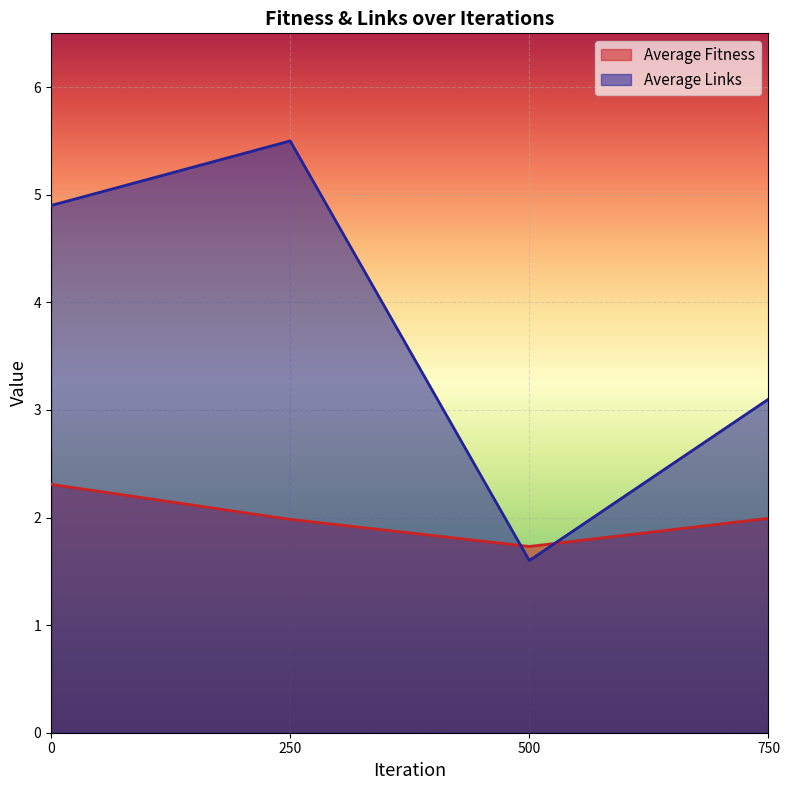

Which series has the largest range (max minus min)?

Average Links